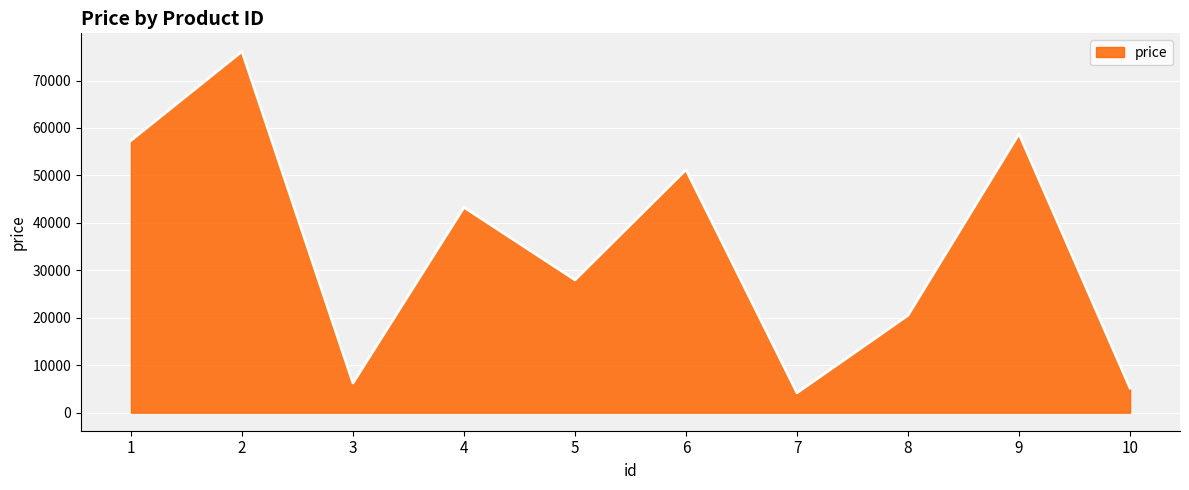

How many values are below 43291?

5